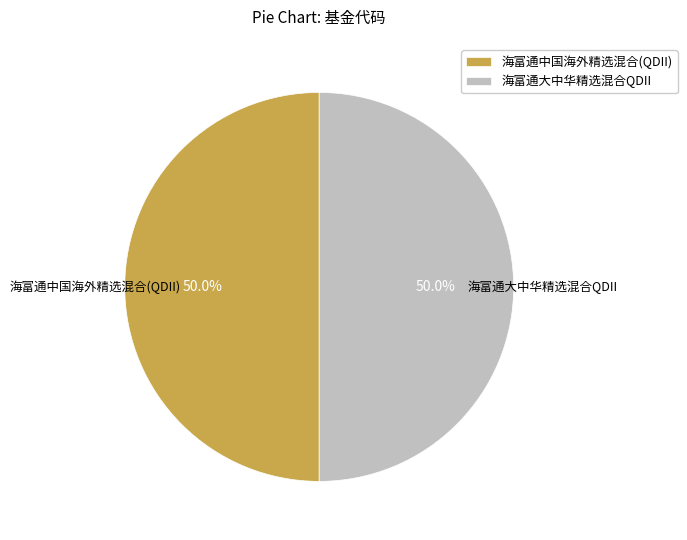

What portion of the pie excludes 海富通中国海外精选混合(QDII)?

50.0%